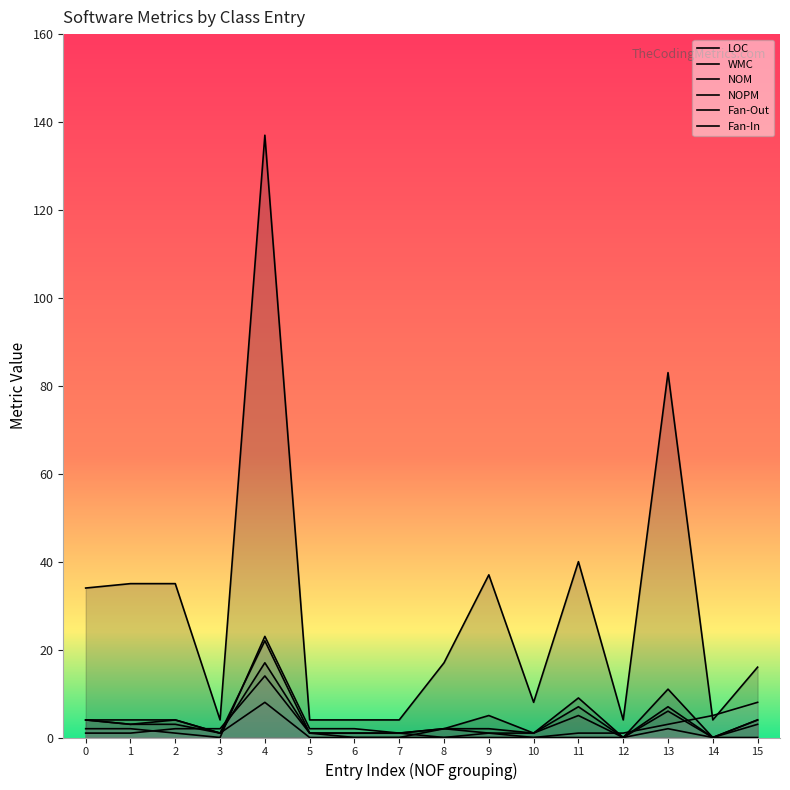

The LOC series shows 4 at 3. True or false?

True